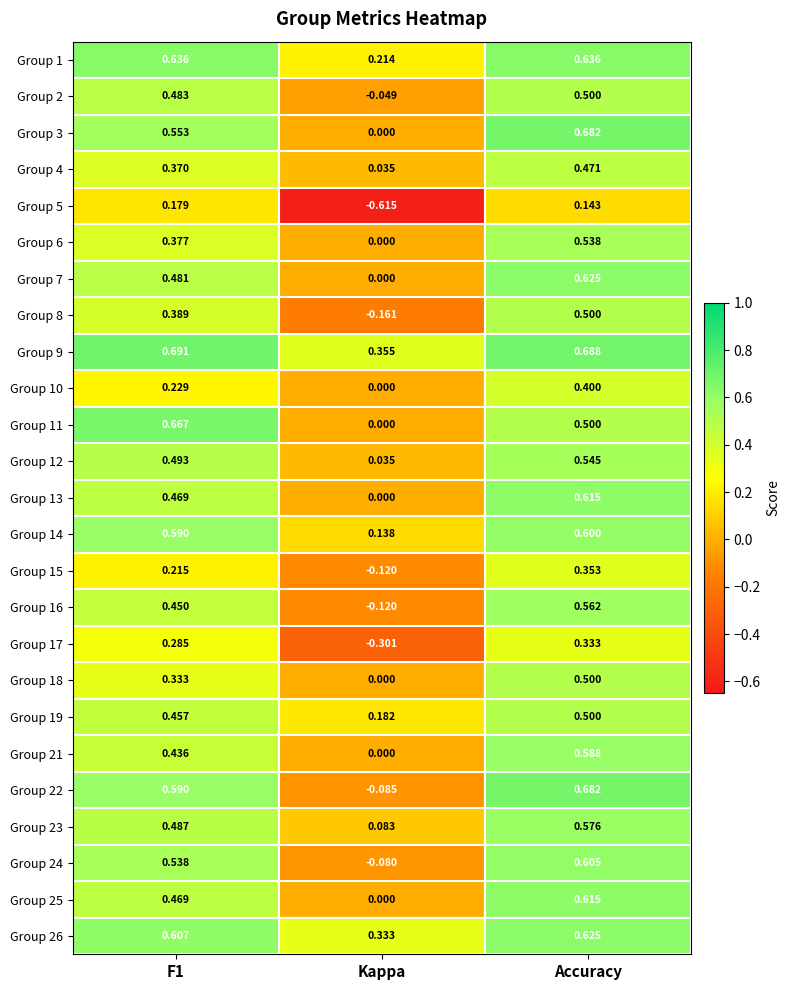

At which label does Group 4 reach its minimum?

Kappa